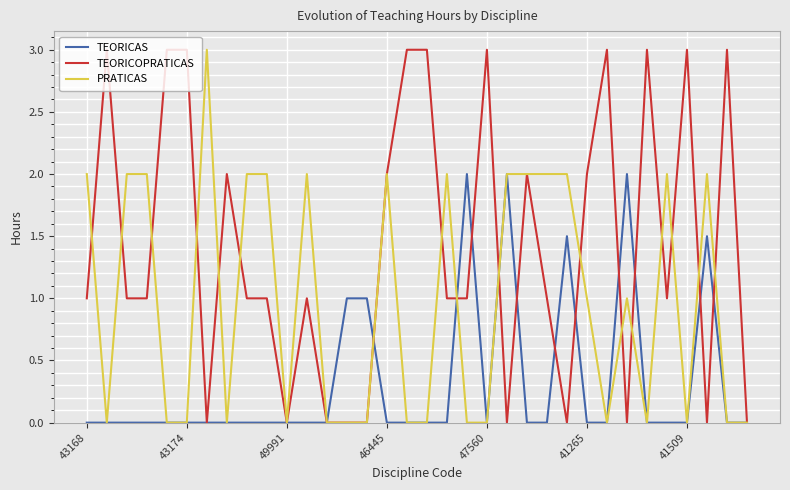

Which series has the largest total across all categories?

TEORICOPRATICAS